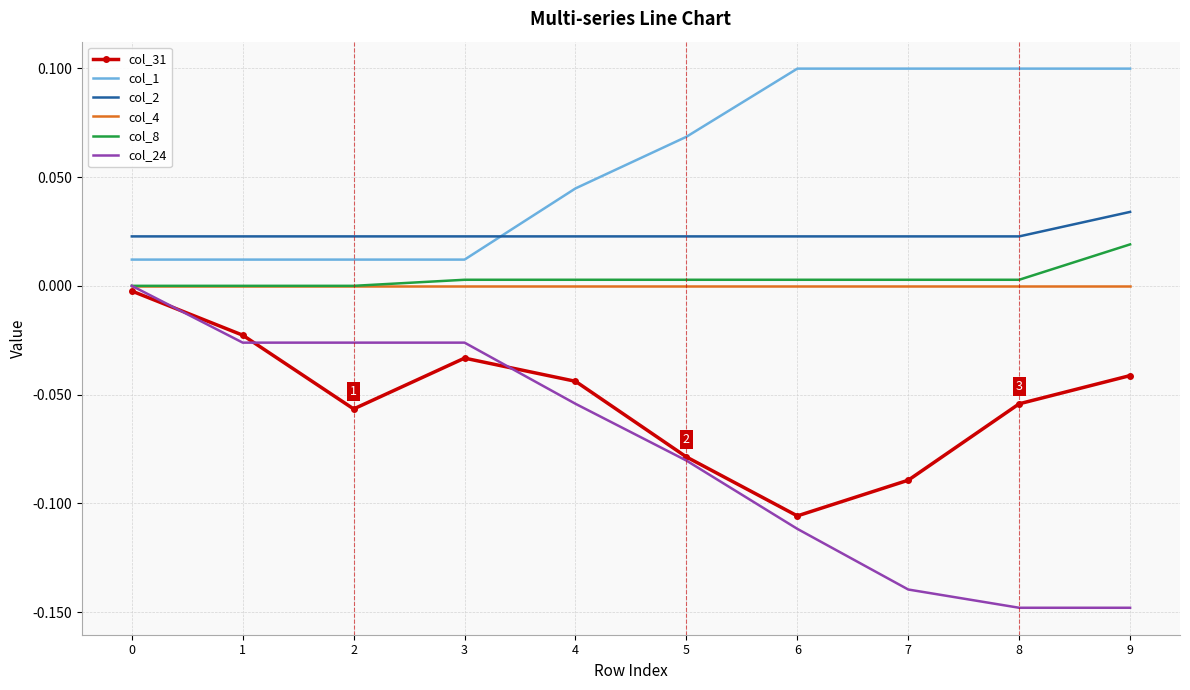

Which series has the widest spread of values?

col_24